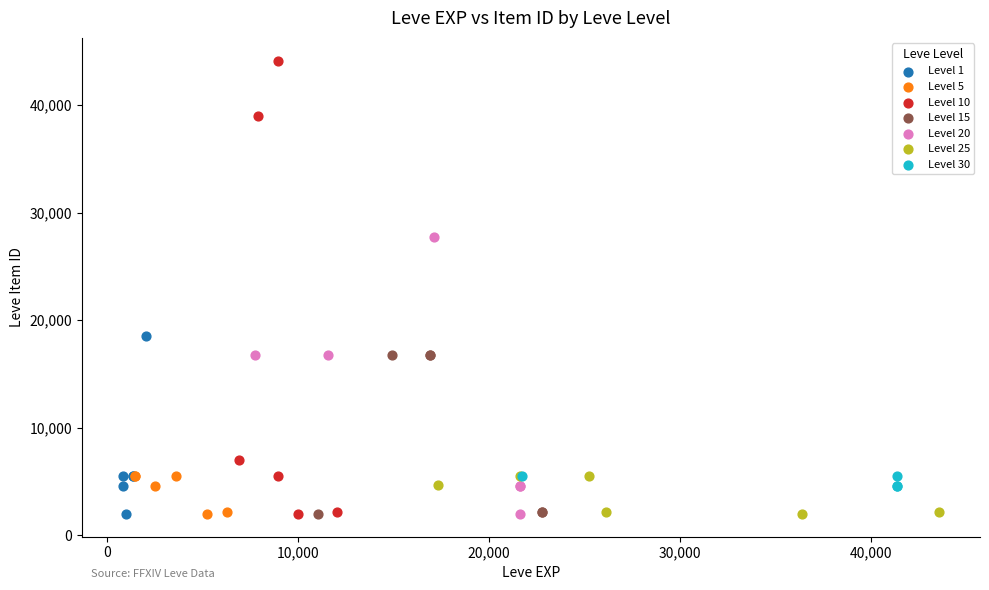

What are all the series names shown in the legend?

Level 1, Level 5, Level 10, Level 15, Level 20, Level 25, Level 30